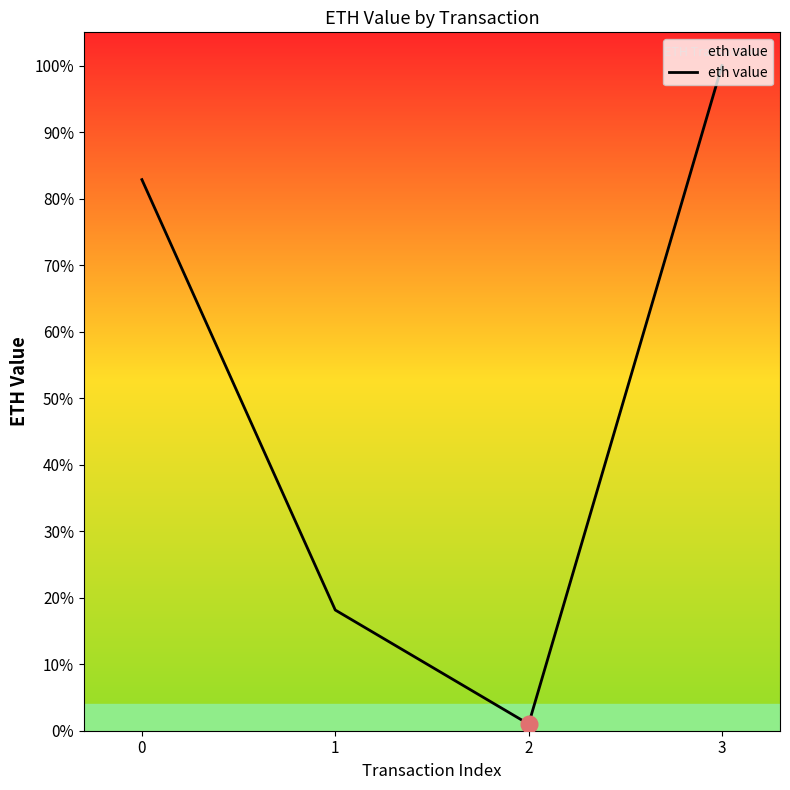

List the labels in order of value, smallest first.

2, 1, 0, 3